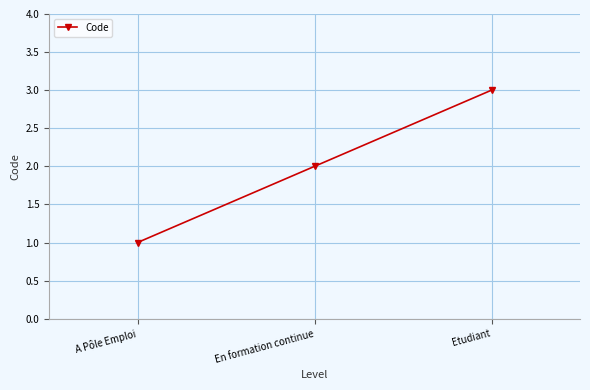

Reading left to right, transcribe all the data shown in this chart.

1	2	3